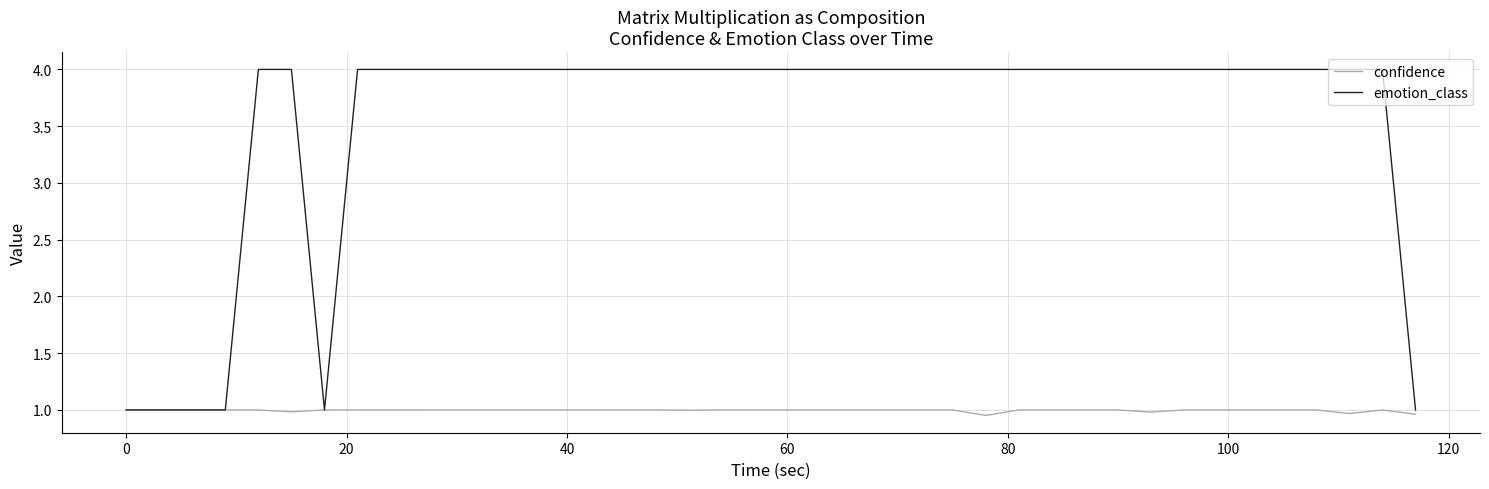

List the series in order of their peak value, highest first.

emotion_class, confidence